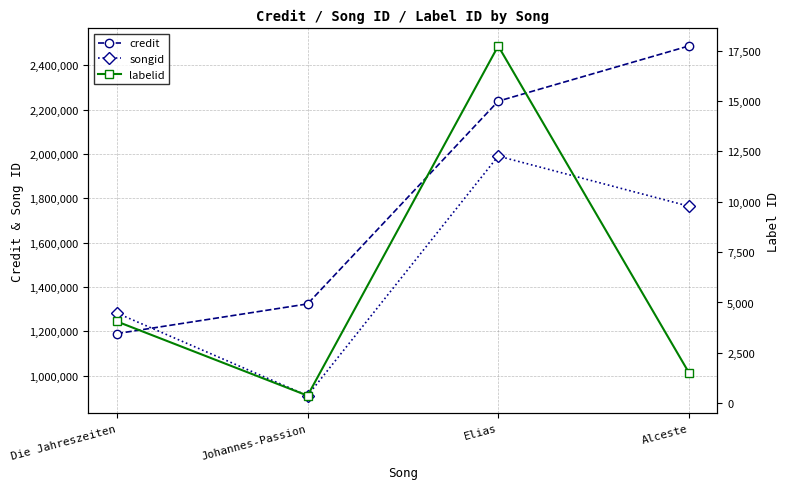

What is the sum of the labelid values at Johannes-Passion and Alceste?

1899